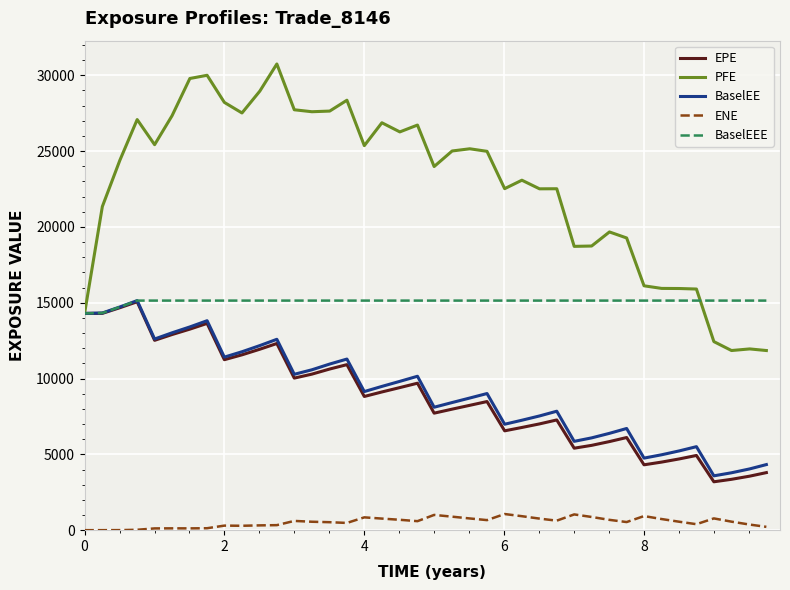

Does the chart display data point markers on the line(s)?

No